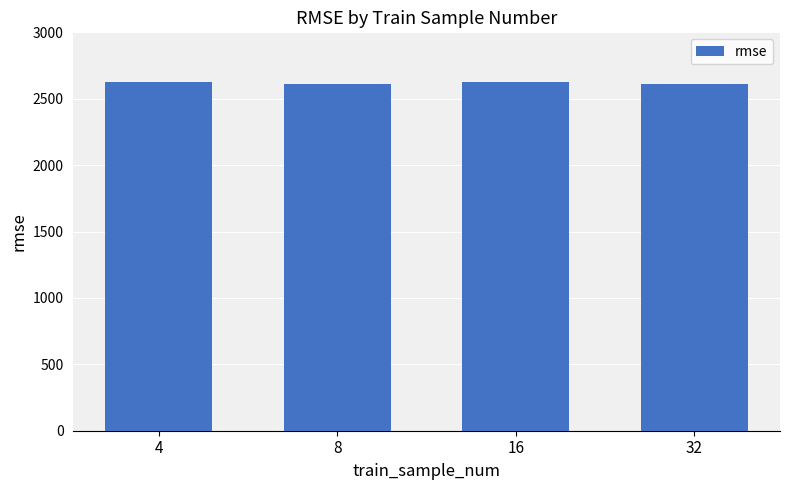

What is the difference between the second highest and minimum values?

12.0